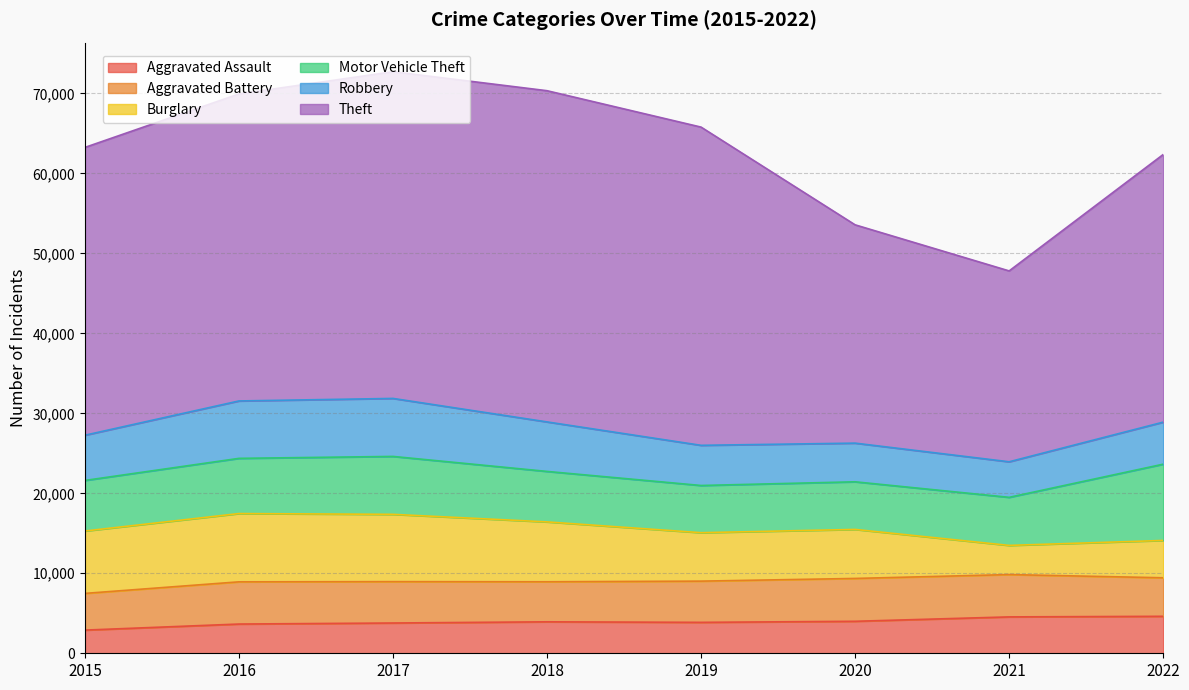

List the series in order of their peak value, highest first.

Theft, Motor Vehicle Theft, Burglary, Robbery, Aggravated Battery, Aggravated Assault